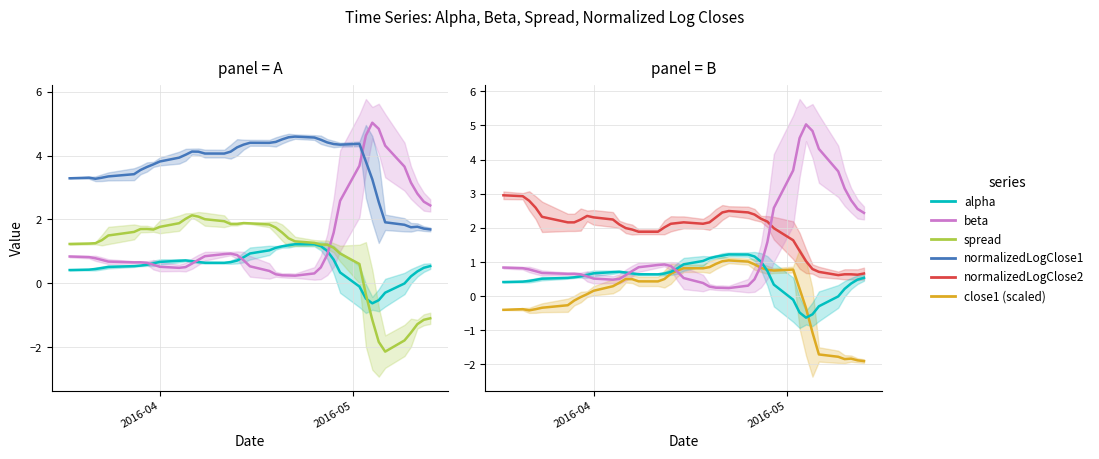

The value of alpha at 31 is -0.8. True or false?

False